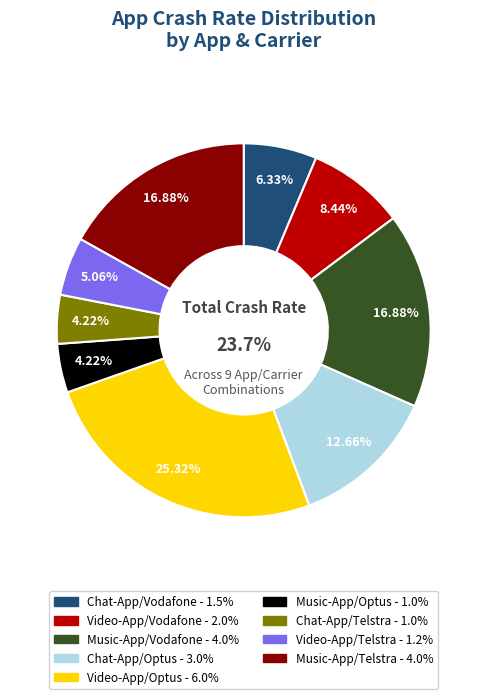

How many slices are in this pie chart?

9